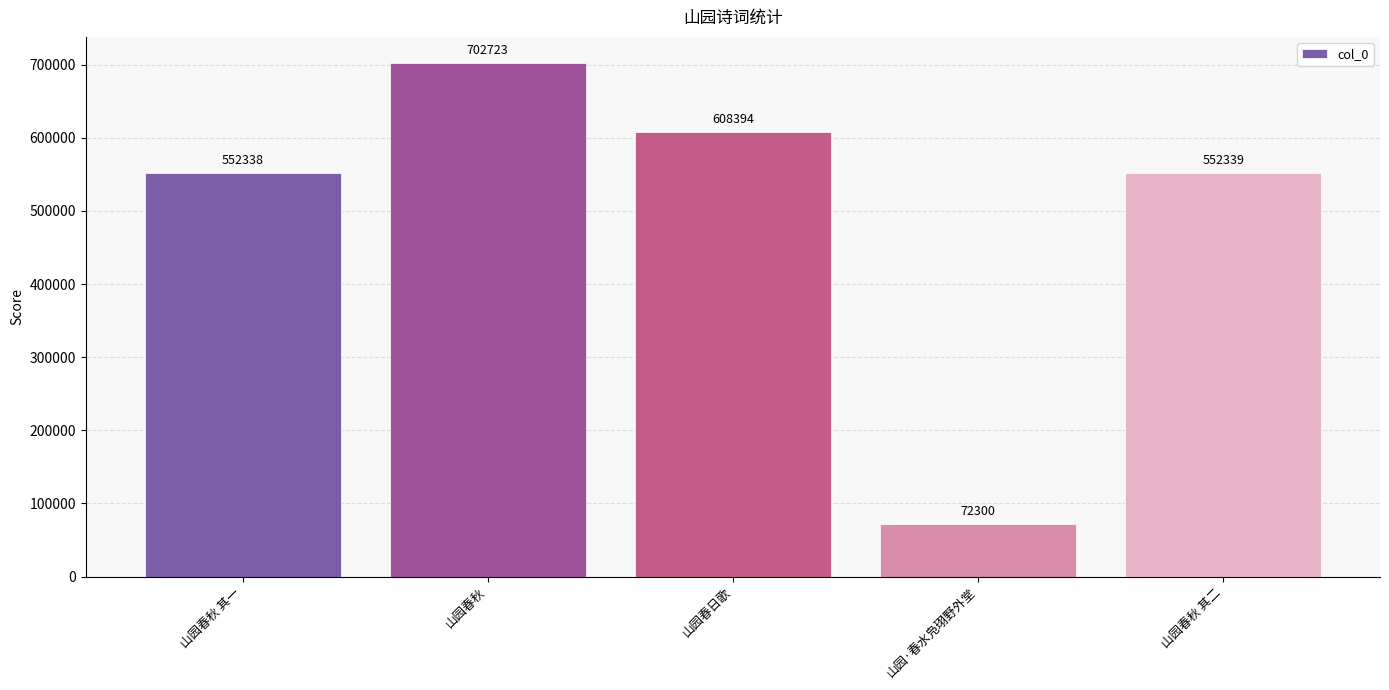

What is the average value?

497619